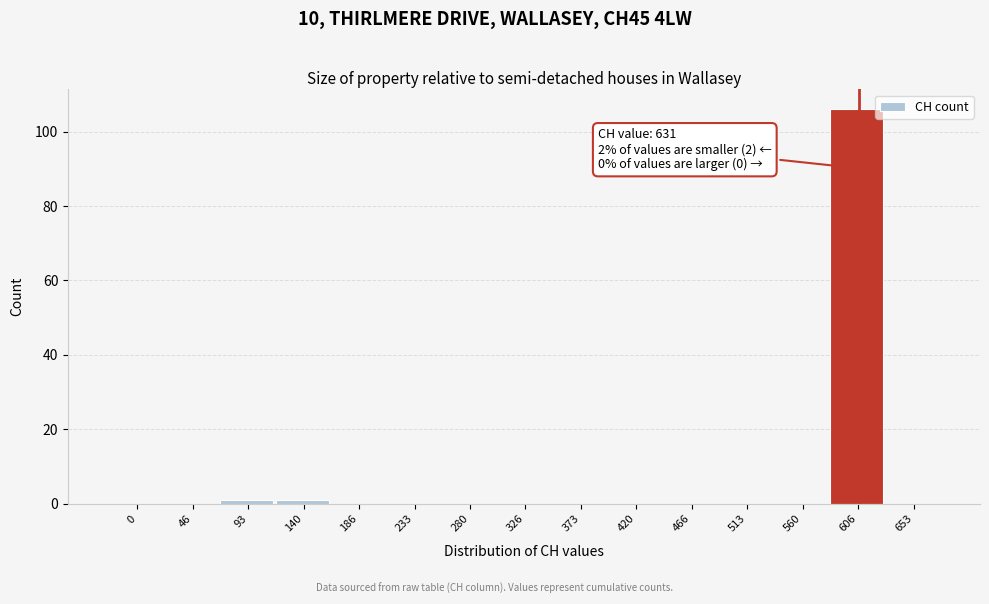

Reading right to left, what are all the values shown in this chart?

653=0	606=106	560=0	513=0	466=0	420=0	373=0	326=0	280=0	233=0	186=0	140=1	93=1	46=0	0=0